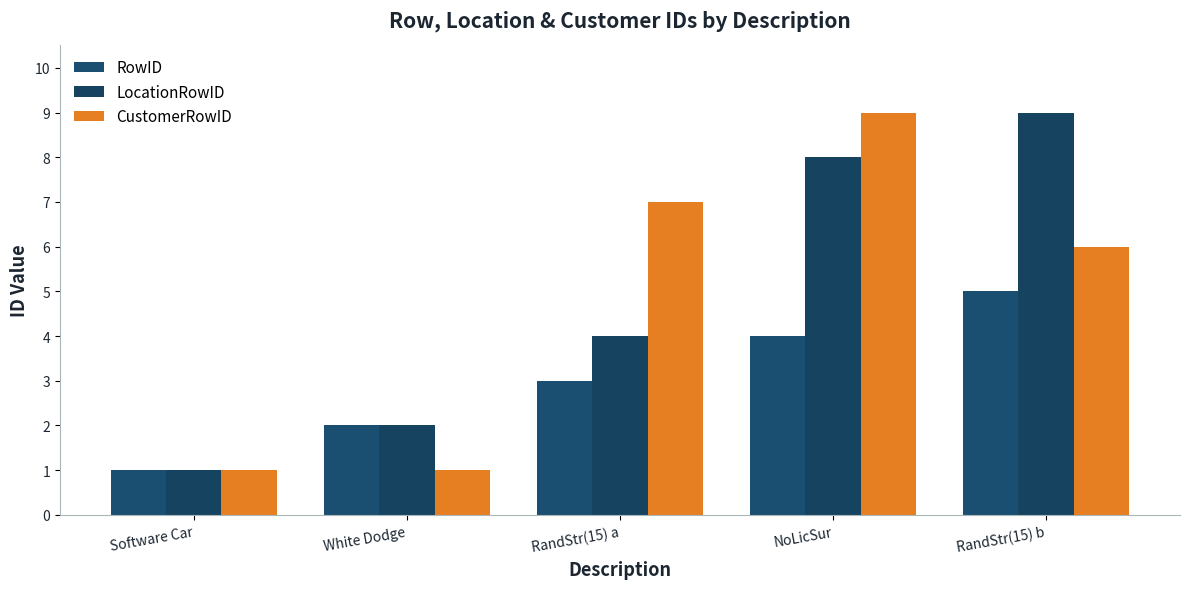

At which category does the chart reach its minimum across all series?

Software Car